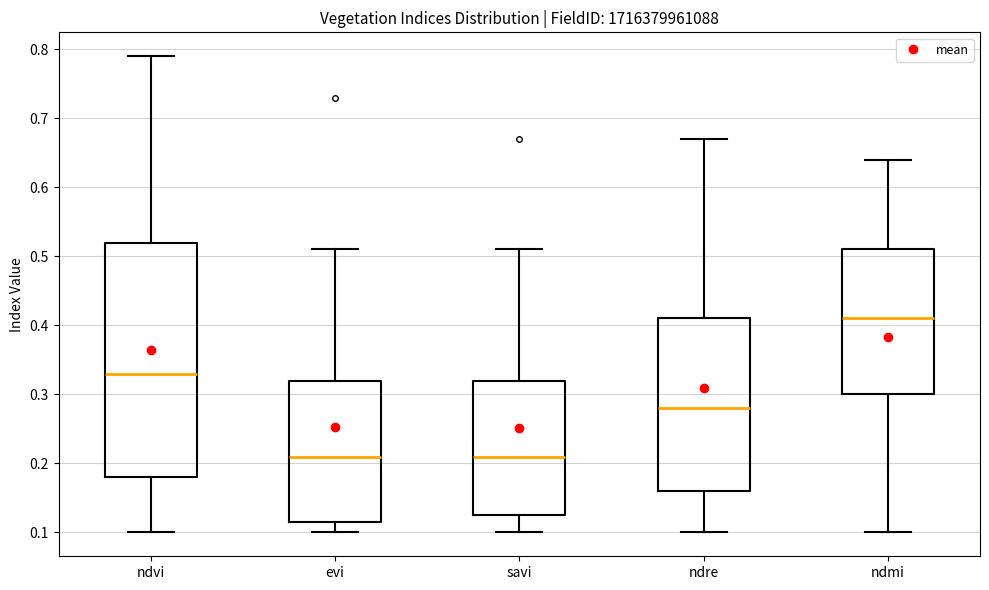

Which box has the highest median line?

ndmi